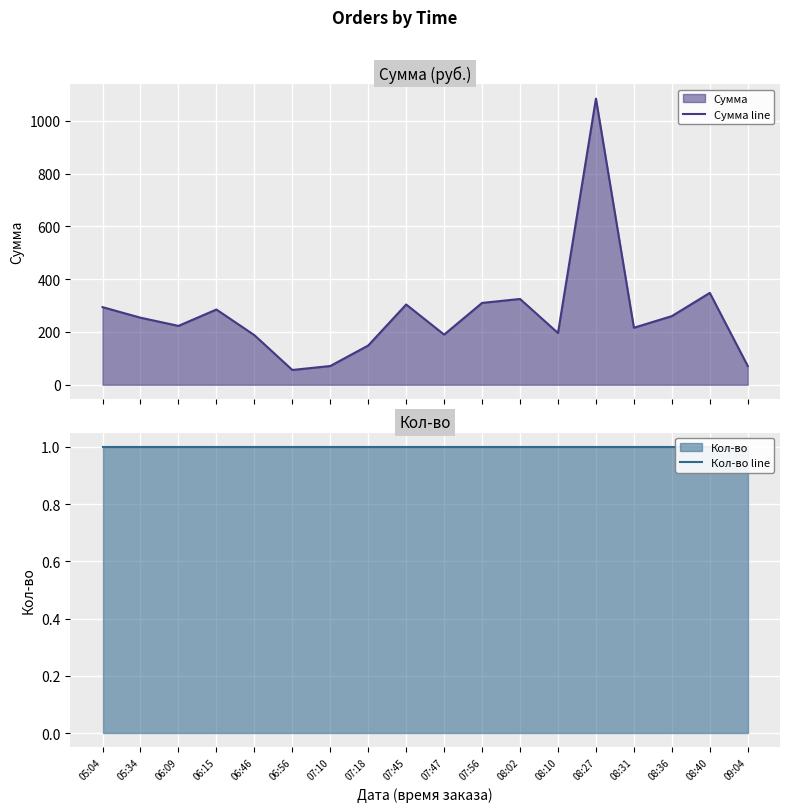

Does the chart display data point markers on the line(s)?

No